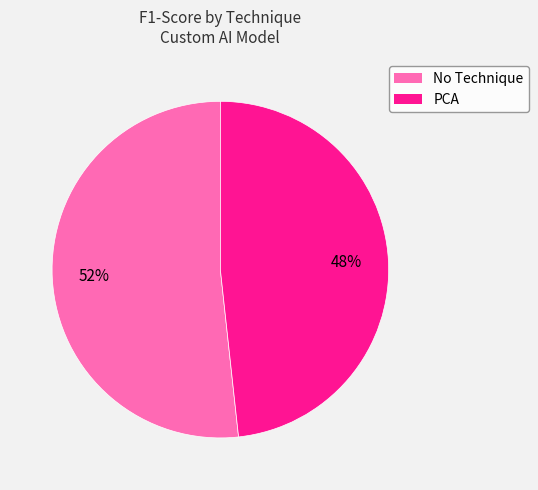

Is there any slice that represents more than half of the pie?

Yes